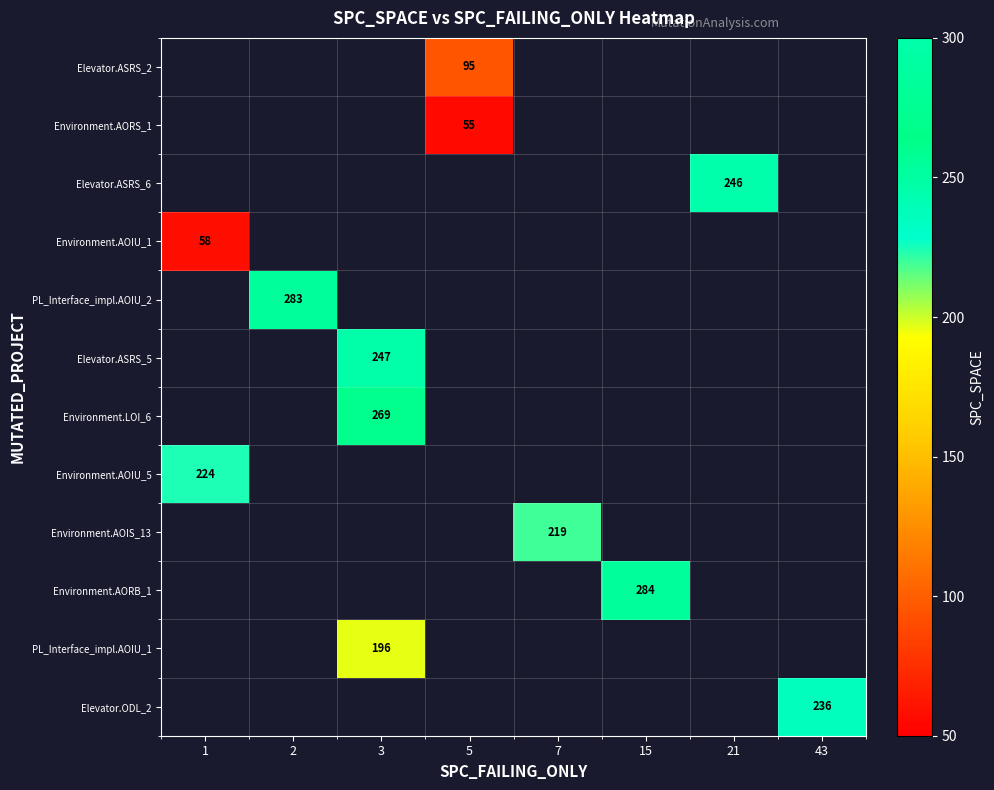

Which has a higher value, 43 or 2?

2